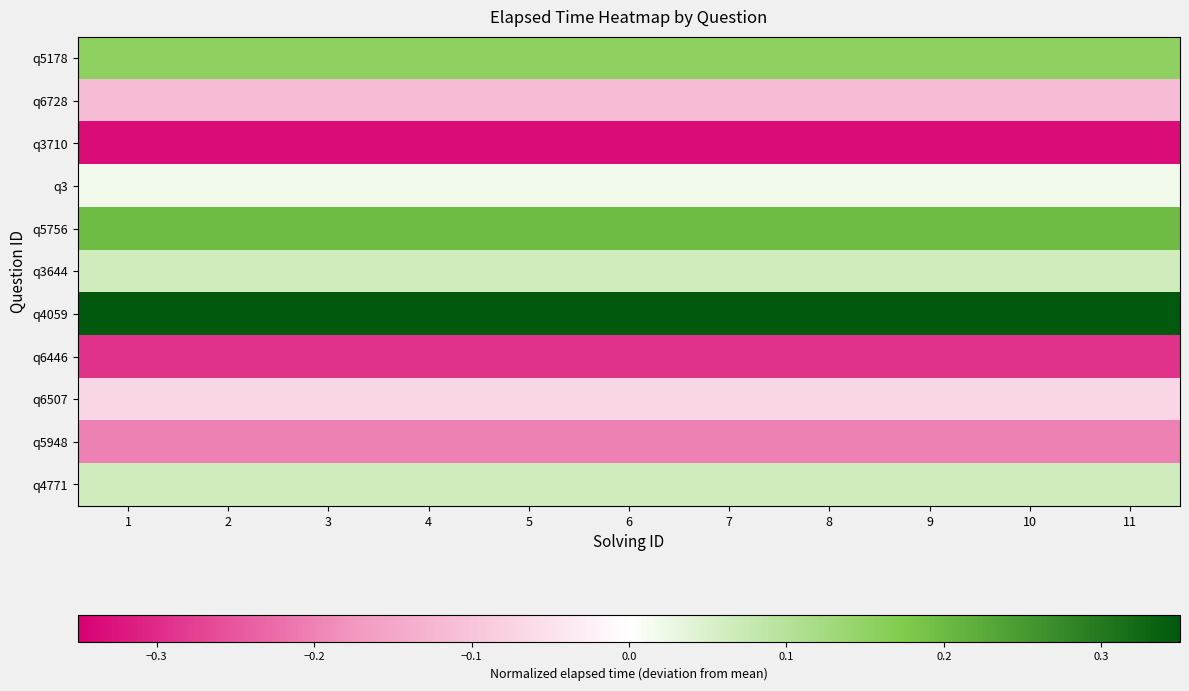

Which category has the highest value across all series?

1